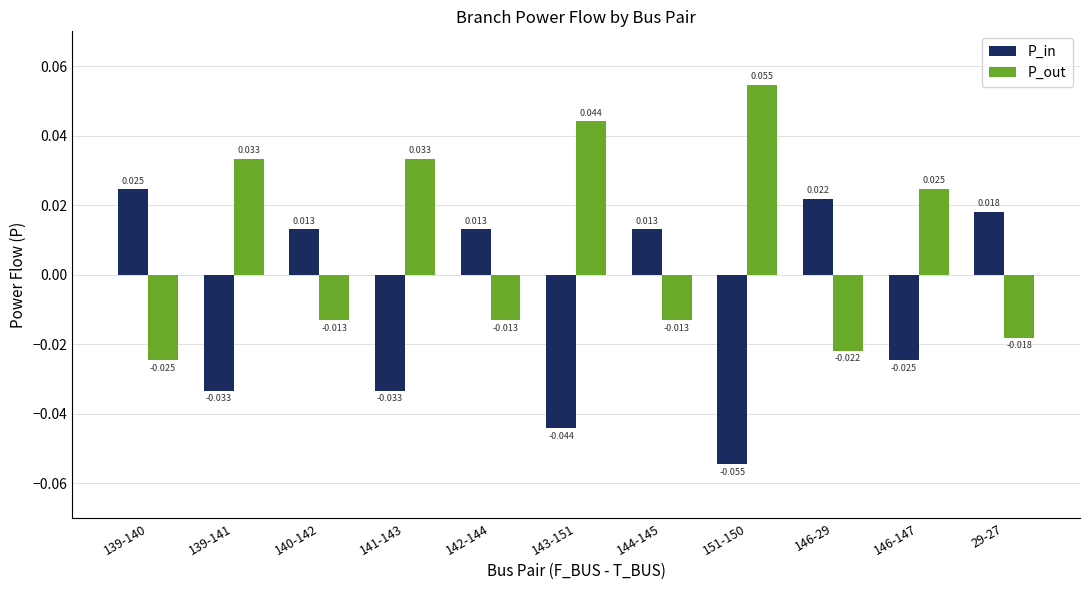

Rank the series at 140-142 from lowest to highest value.

P_out, P_in